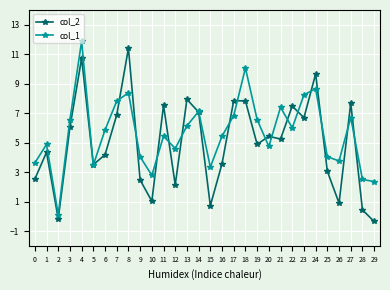

True or false: col_2 and col_1 intersect in this chart.

True